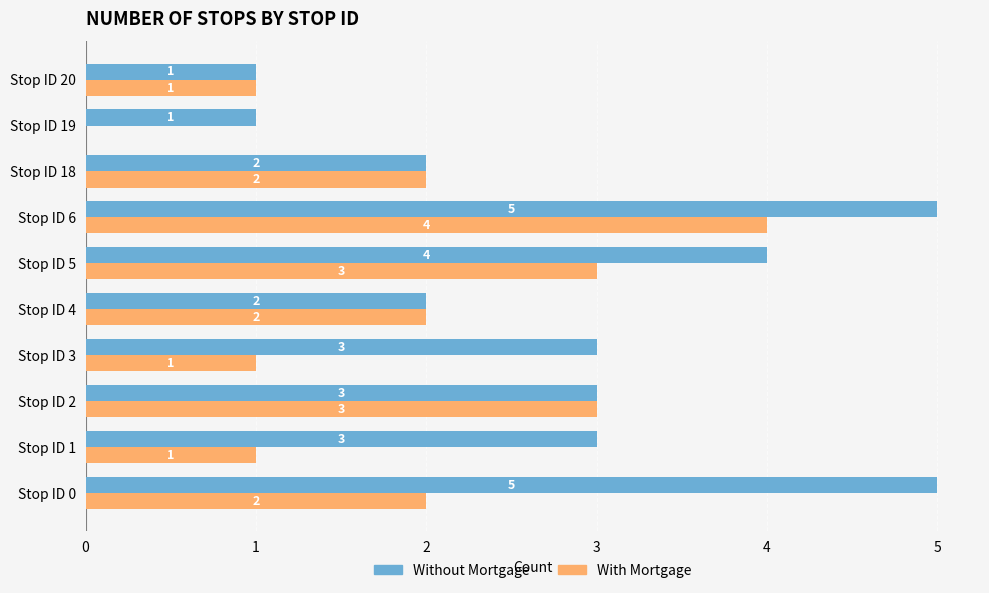

What is the maximum value for Without Mortgage?

5